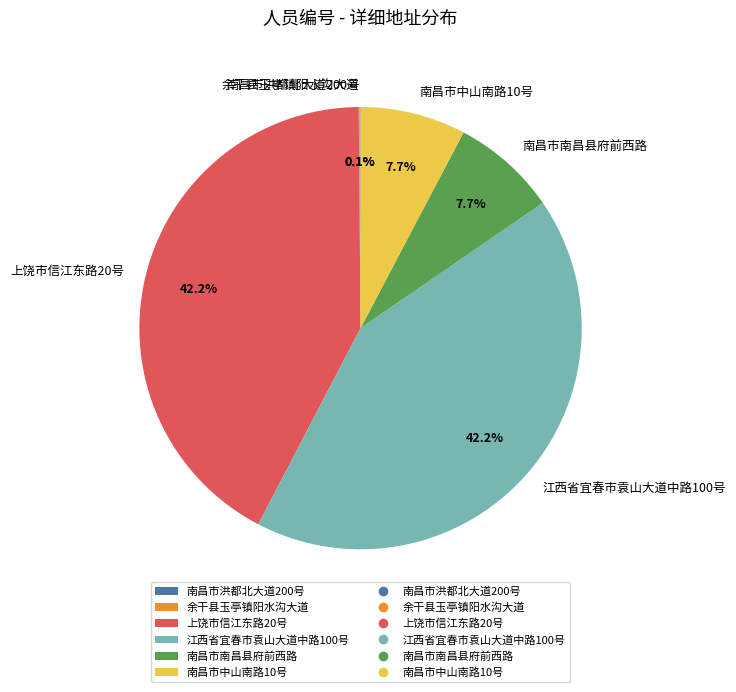

True or false: 上饶市信江东路20号 accounts for 42% of the total.

True